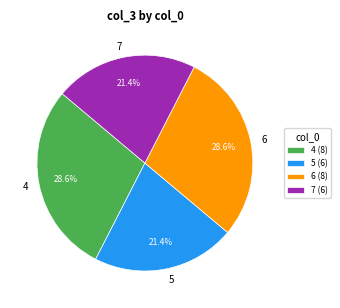

Which has a higher value, 6 or 7?

6